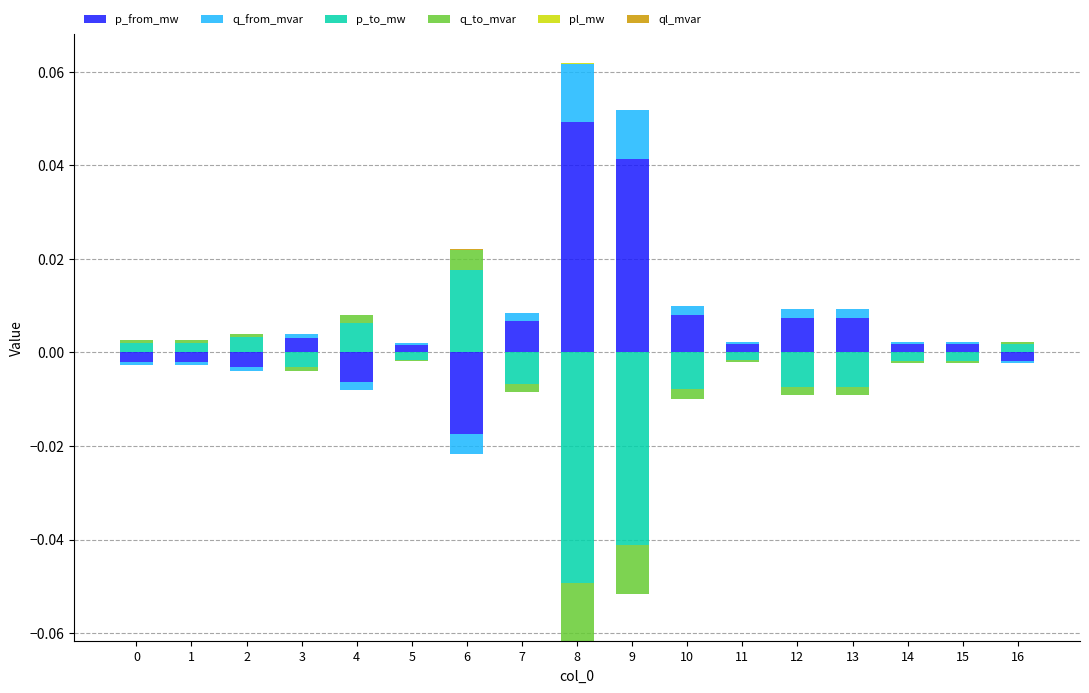

Is it true that ql_mvar equals 0.0 at 5?

False